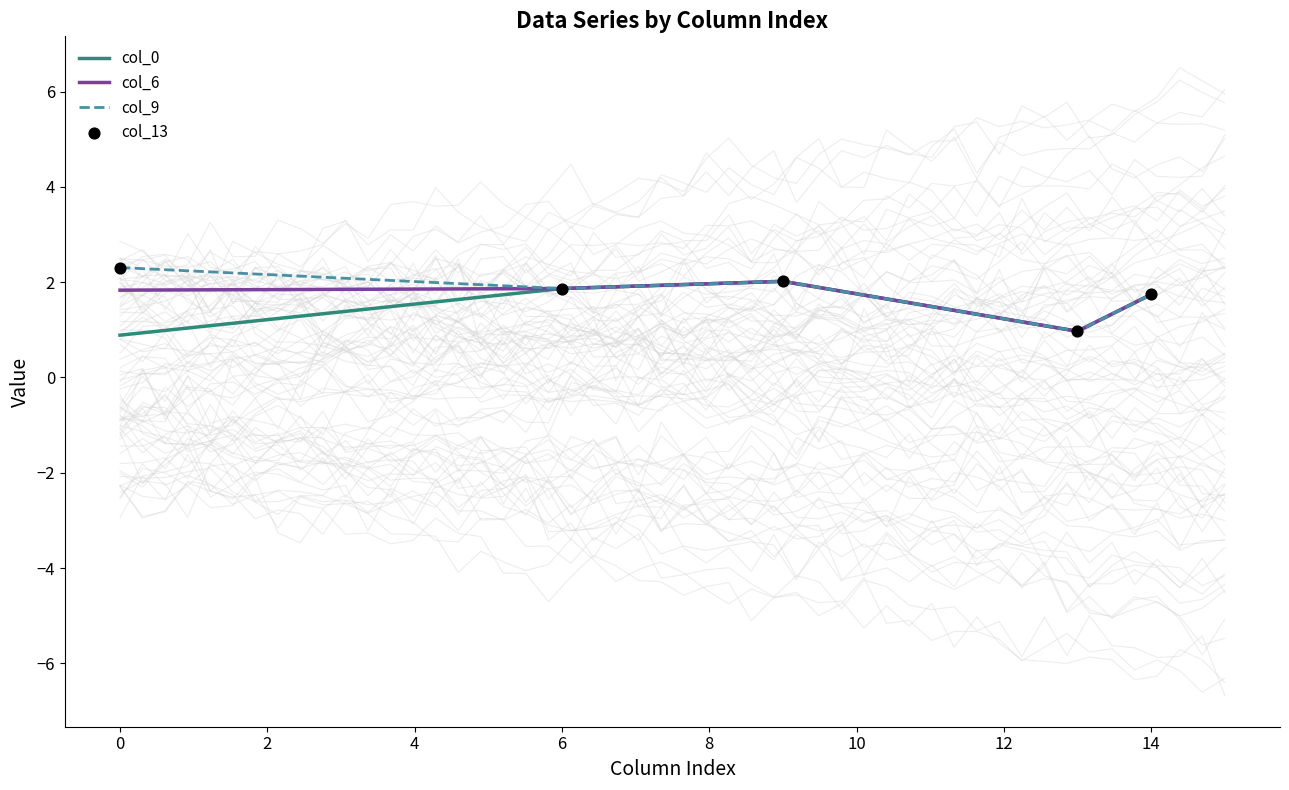

The value of col_9 at 14 is 2.4. True or false?

False